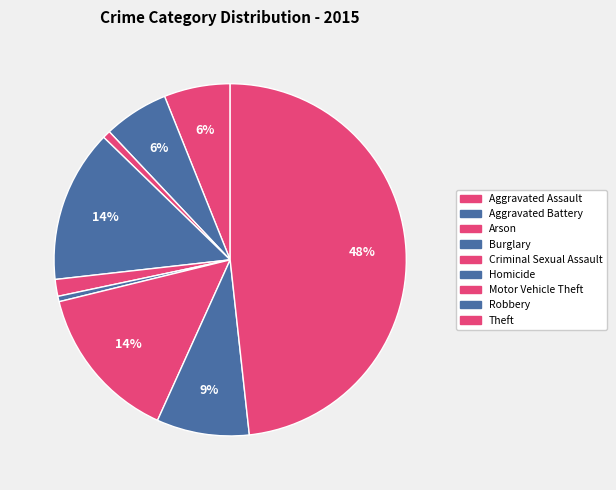

To the nearest percent, what portion does Robbery represent?

9%